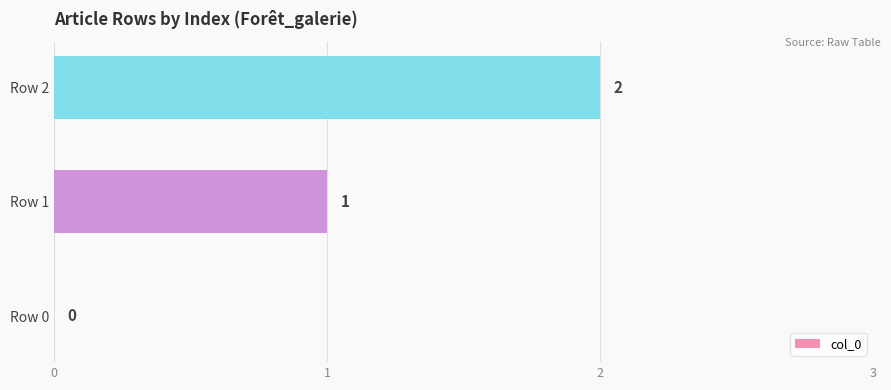

How many values are above zero?

2